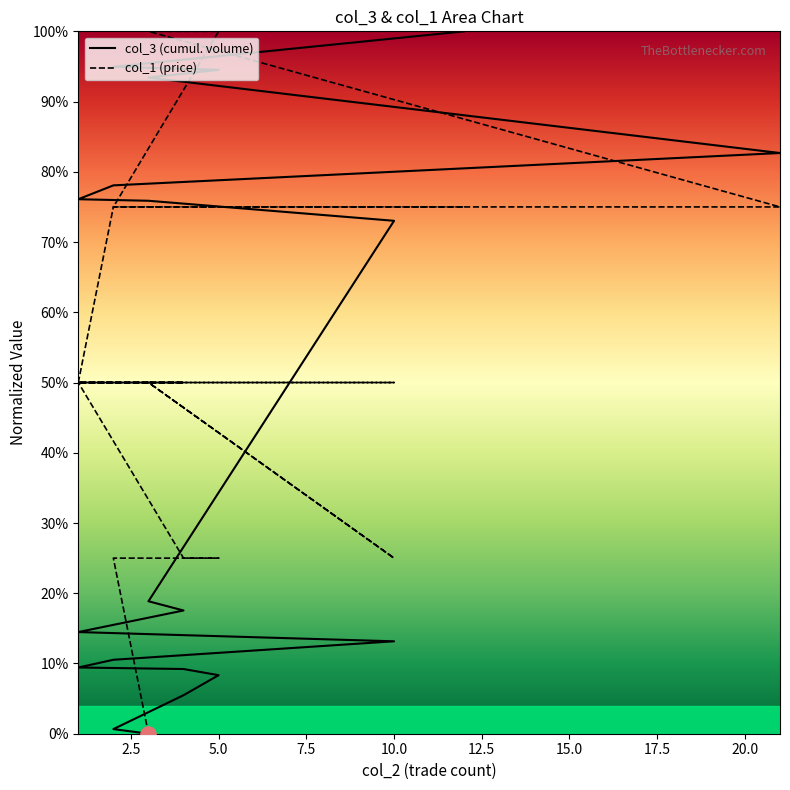

At which category is the sum across all series the highest?

5.0